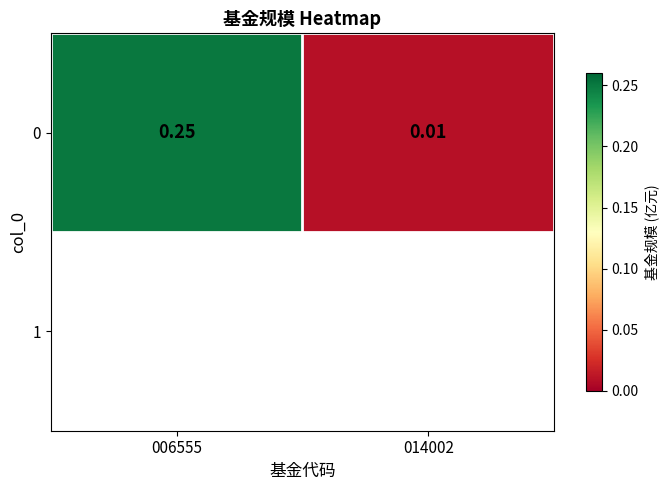

Which label corresponds to the largest value in the chart?

006555